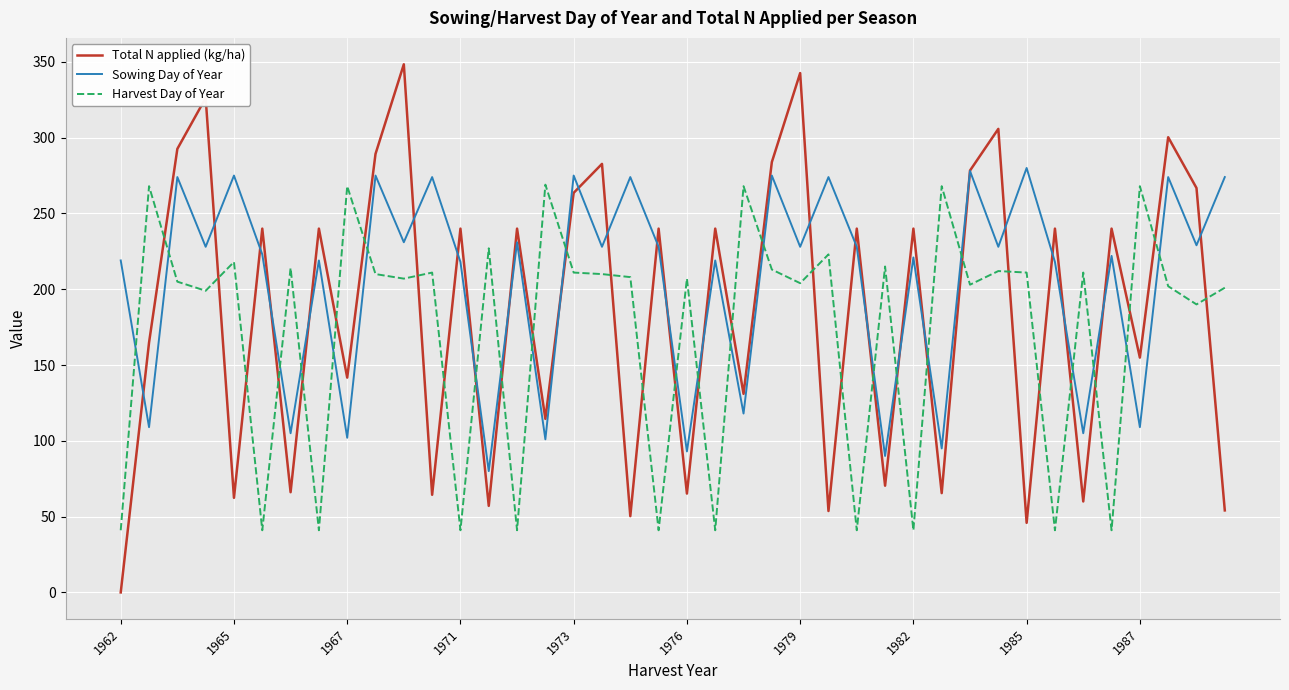

True or false: Harvest Day of Year and Total N applied (kg/ha) intersect in this chart.

True